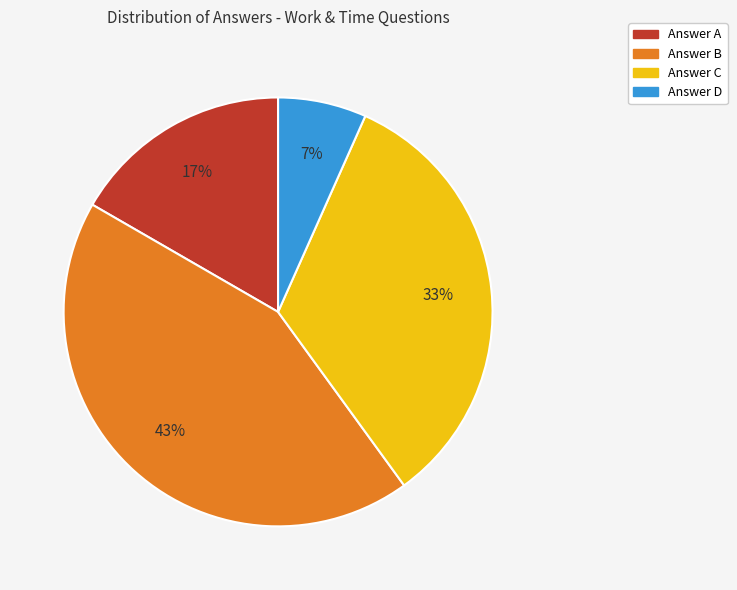

Rank the categories by value from lowest to highest.

Answer D, Answer A, Answer C, Answer B